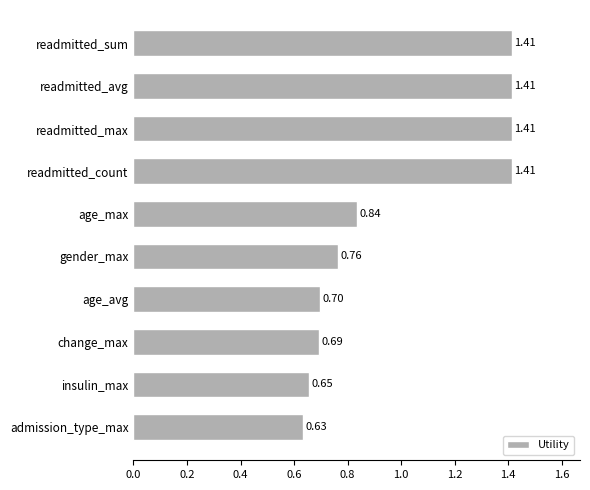

What is the label of the 10th bar from the top?

admission_type_max